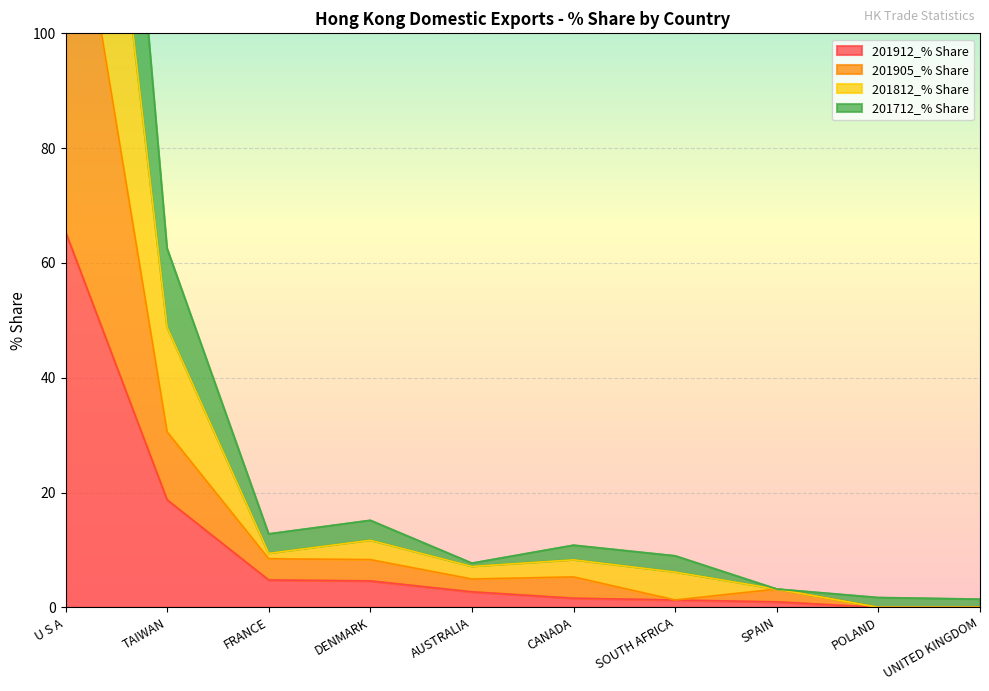

What is the label of the 9th point from the left?

POLAND